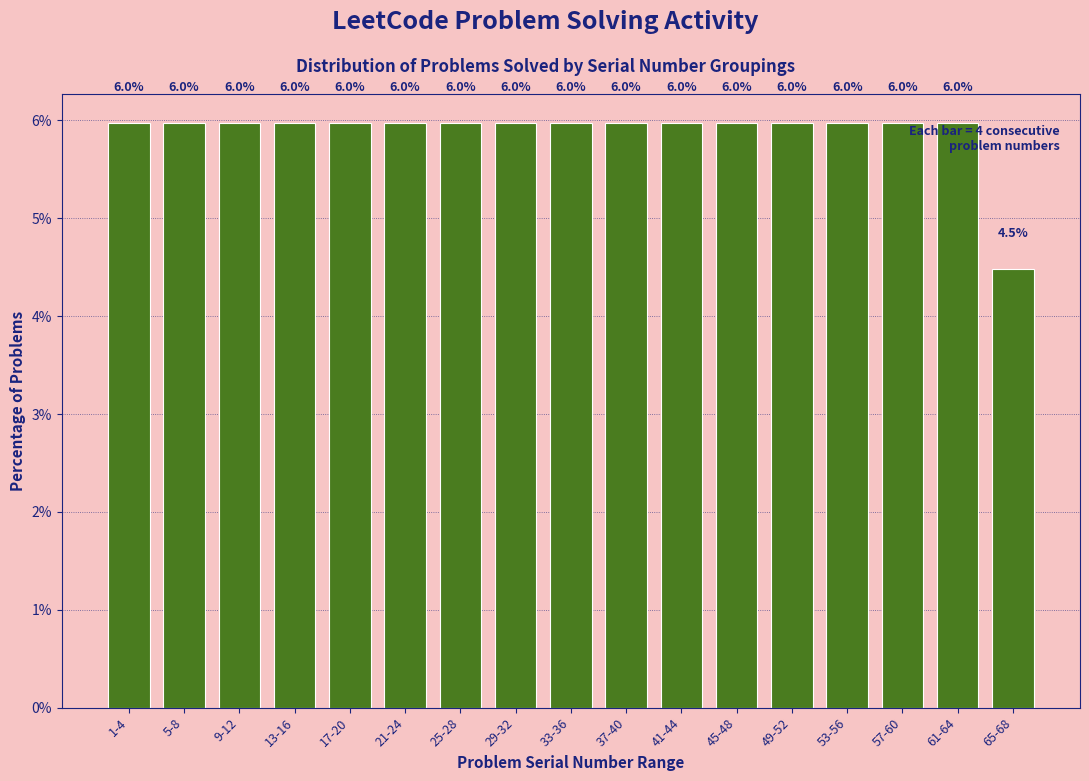

Reading left to right, transcribe all the data shown in this chart.

6.0	6.0	6.0	6.0	6.0	6.0	6.0	6.0	6.0	6.0	6.0	6.0	6.0	6.0	6.0	6.0	4.5